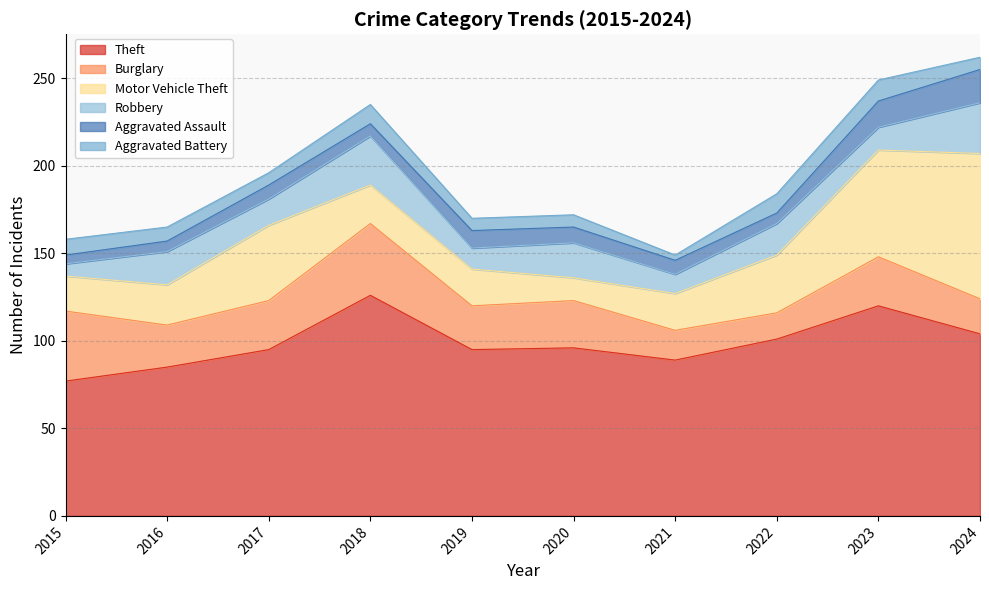

What is the difference between the second highest and minimum values in the Robbery series?

21